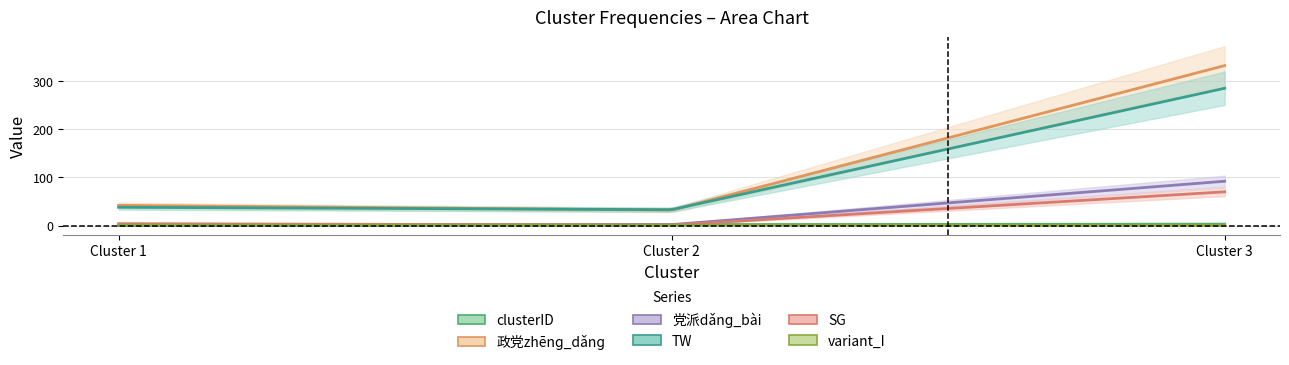

At which label does 党派dǎnɡ_bài reach its minimum?

1